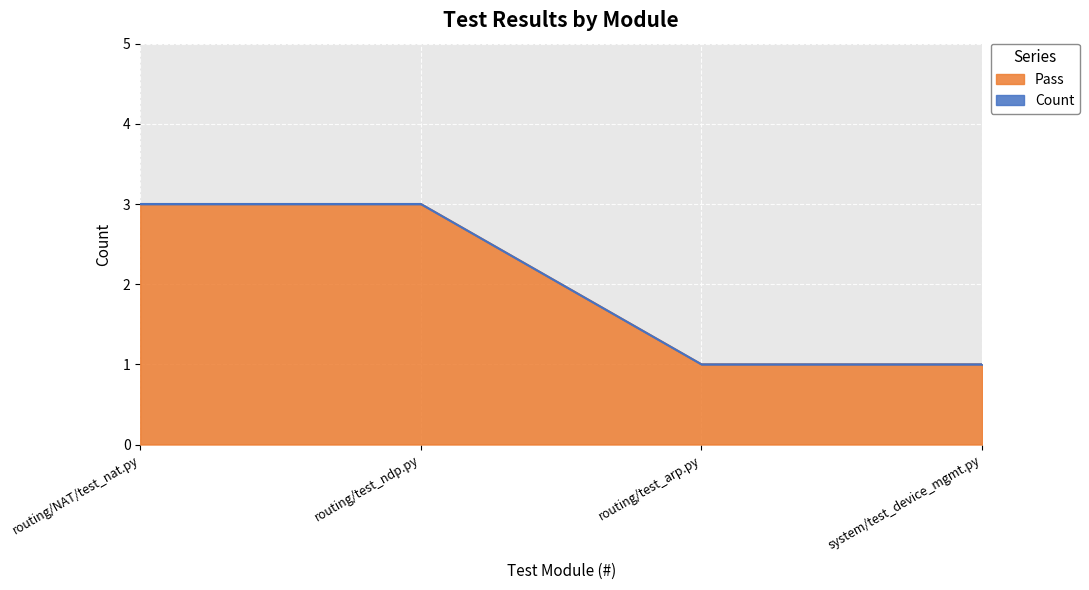

What are all the series names shown in the legend?

Count, Pass